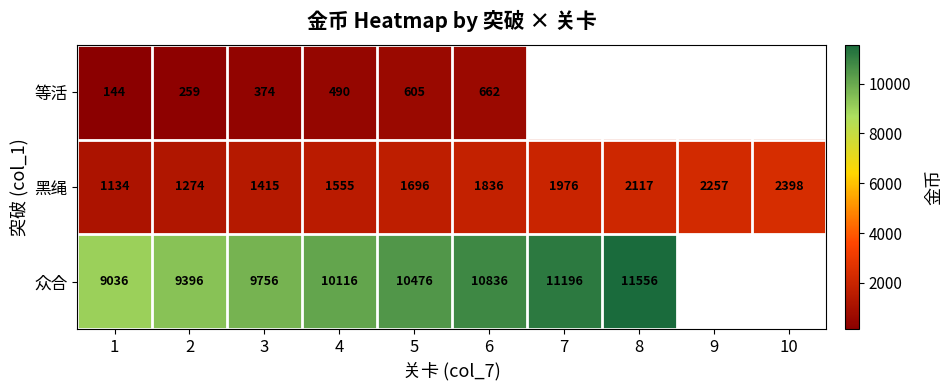

What is the total value across all series at 5?

12777